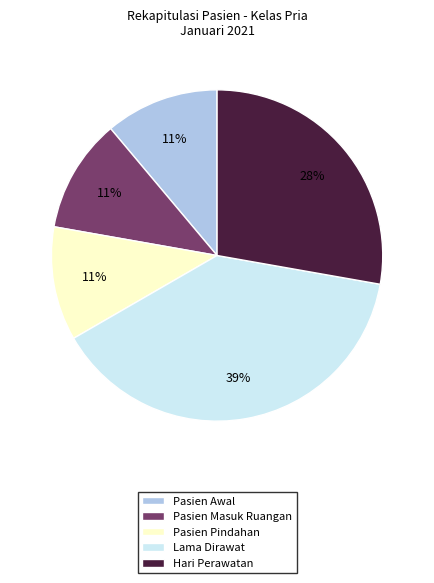

What is the ratio of the value at Pasien Masuk Ruangan to the value at Lama Dirawat?

0.3